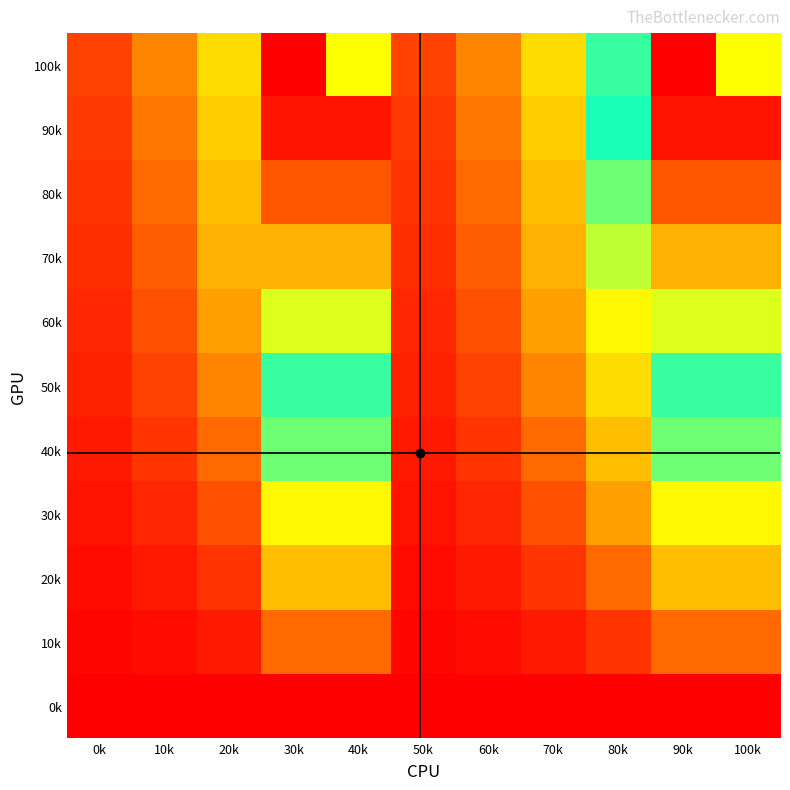

What is the spread (max minus min) of values at 50k?

200